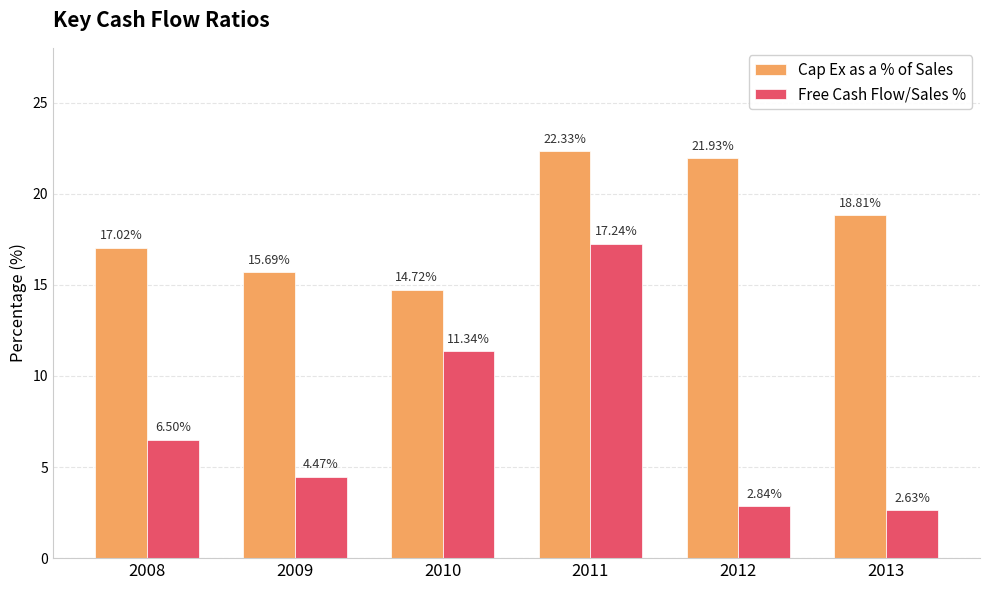

What is the sum of the Free Cash Flow/Sales % values at 2012 and 2011?

20.1